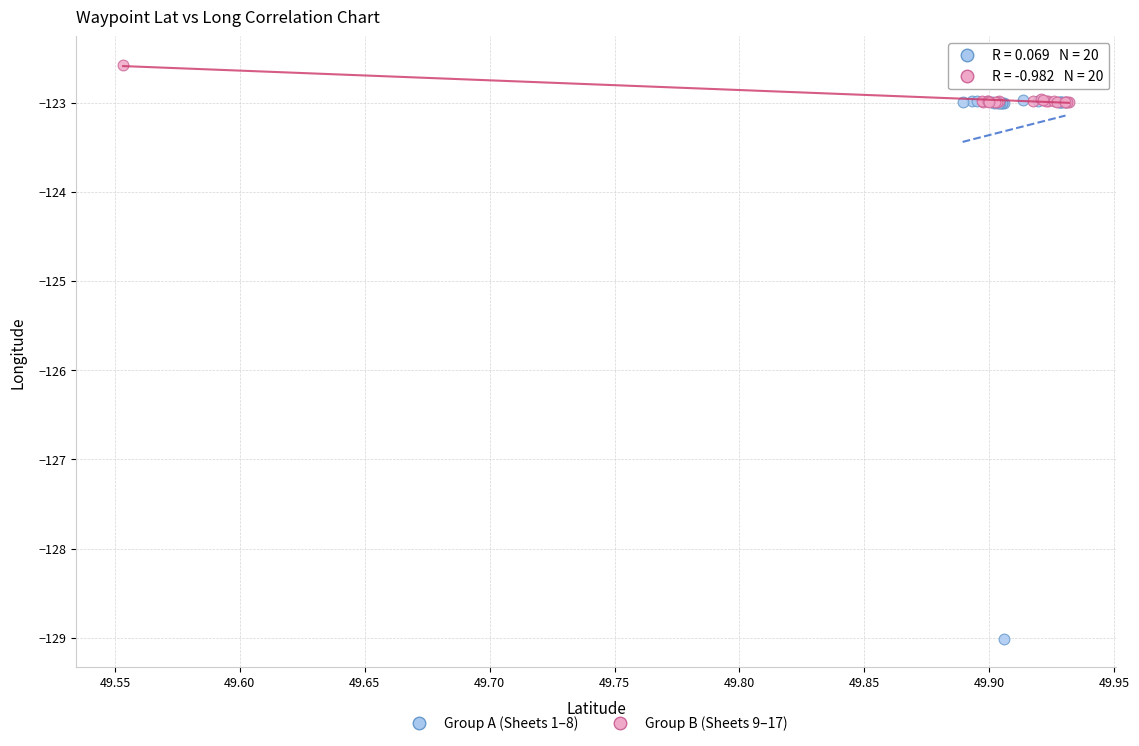

What are all the series names shown in the legend?

Group A (Sheets 1–8), Group B (Sheets 9–17)